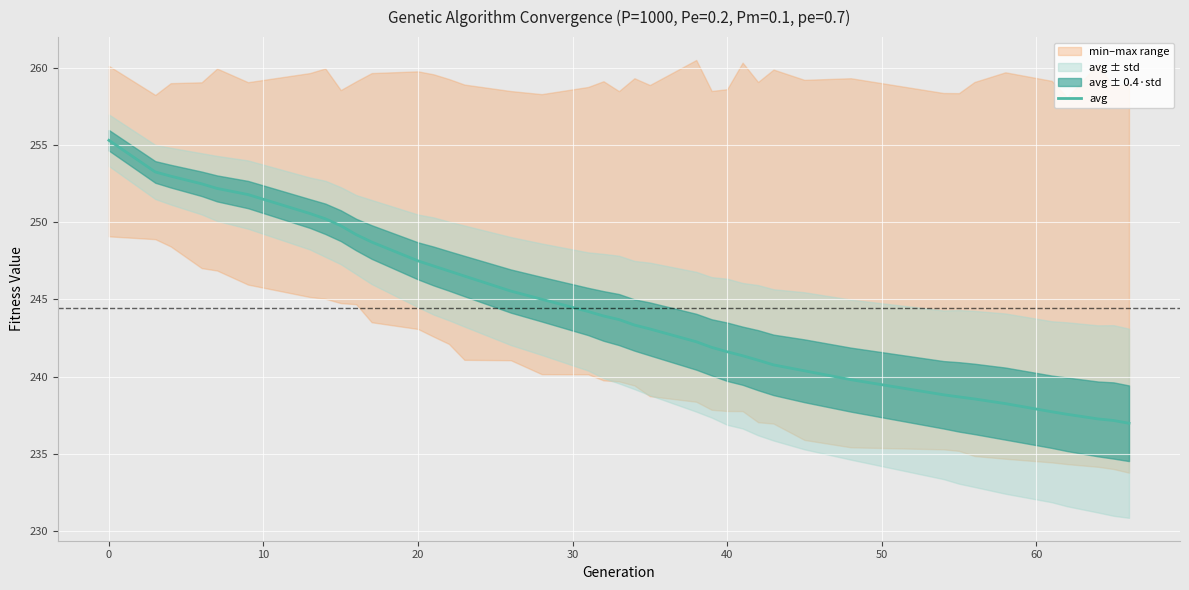

What is the lowest value of the avg series?

237.0